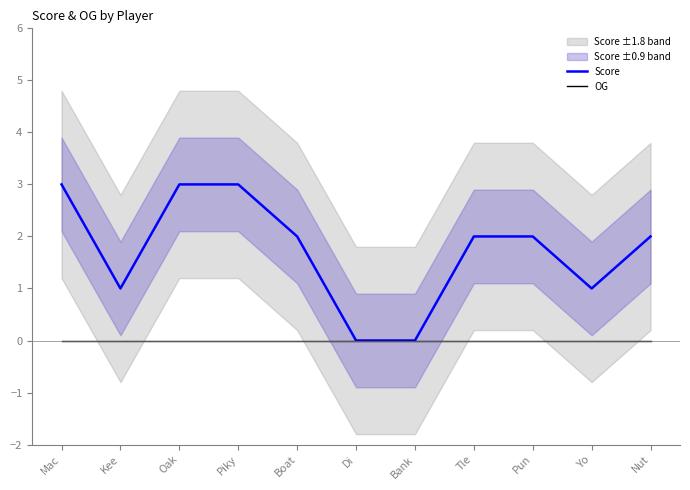

Is the value of OG at Oak greater than the value of Score at Piky?

No